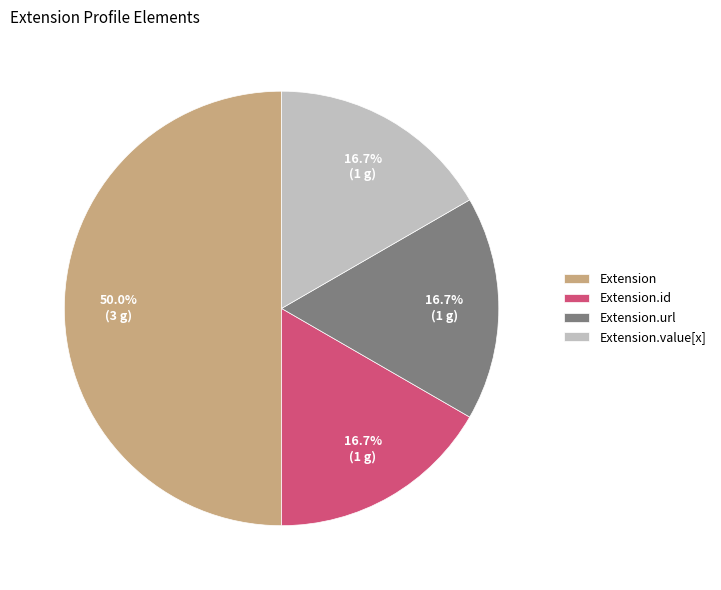

To the nearest percent, what is the average slice percentage?

25%